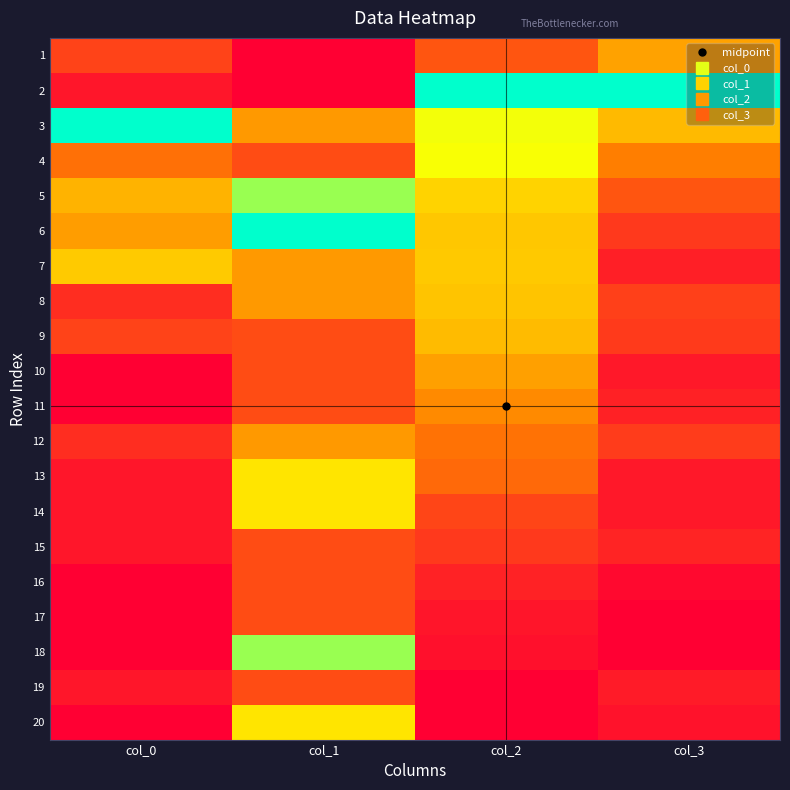

Reading right to left, what are all the values shown in this chart?

1: col_3=0.4	col_2=0.2	col_1=0.0	col_0=0.2
2: col_3=1.0	col_2=1.0	col_1=0.0	col_0=0.1
3: col_3=0.5	col_2=0.7	col_1=0.4	col_0=1.0
4: col_3=0.3	col_2=0.7	col_1=0.2	col_0=0.3
5: col_3=0.2	col_2=0.6	col_1=0.8	col_0=0.5
6: col_3=0.2	col_2=0.5	col_1=1.0	col_0=0.4
7: col_3=0.1	col_2=0.5	col_1=0.4	col_0=0.5
8: col_3=0.2	col_2=0.5	col_1=0.4	col_0=0.1
9: col_3=0.2	col_2=0.5	col_1=0.2	col_0=0.2
10: col_3=0.1	col_2=0.4	col_1=0.2	col_0=0.0
11: col_3=0.1	col_2=0.4	col_1=0.2	col_0=0.0
12: col_3=0.2	col_2=0.3	col_1=0.4	col_0=0.1
13: col_3=0.1	col_2=0.3	col_1=0.6	col_0=0.1
14: col_3=0.1	col_2=0.2	col_1=0.6	col_0=0.1
15: col_3=0.1	col_2=0.2	col_1=0.2	col_0=0.1
16: col_3=0.0	col_2=0.1	col_1=0.2	col_0=0.0
17: col_3=0.0	col_2=0.1	col_1=0.2	col_0=0.0
18: col_3=0.0	col_2=0.0	col_1=0.8	col_0=0.0
19: col_3=0.1	col_2=0.0	col_1=0.2	col_0=0.1
20: col_3=0.0	col_2=0.0	col_1=0.6	col_0=0.0